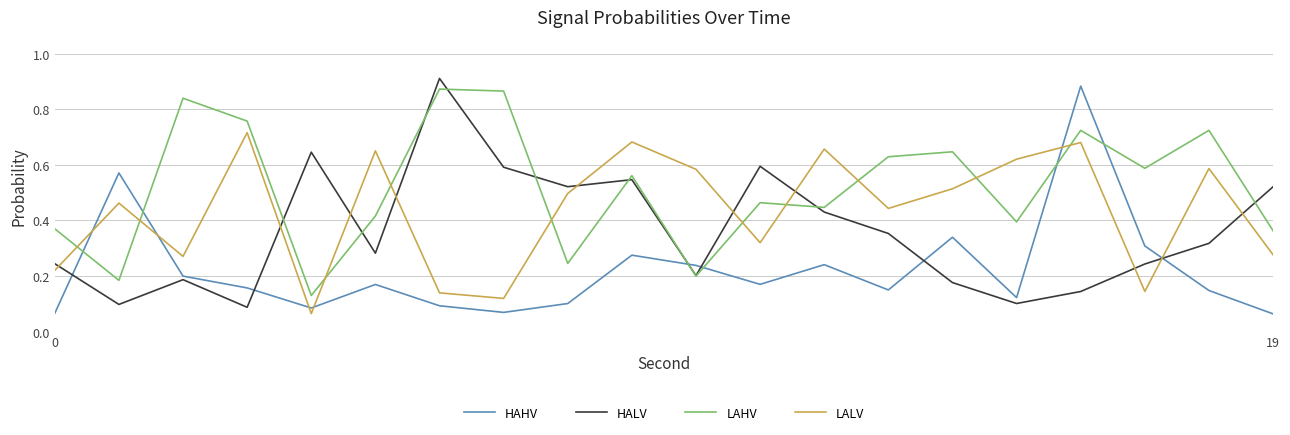

In HALV, how many points are lower than both neighbors (excluding endpoints)?

6